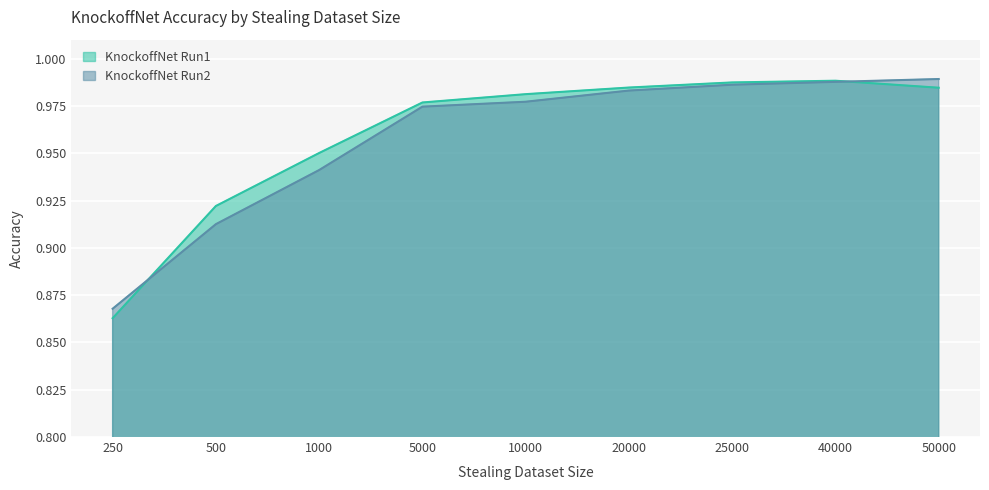

Reading left to right, extract all data points from this chart.

KnockoffNet Run1: 0.9	0.9	1.0	1.0	1.0	1.0	1.0	1.0	1.0
KnockoffNet Run2: 0.9	0.9	0.9	1.0	1.0	1.0	1.0	1.0	1.0